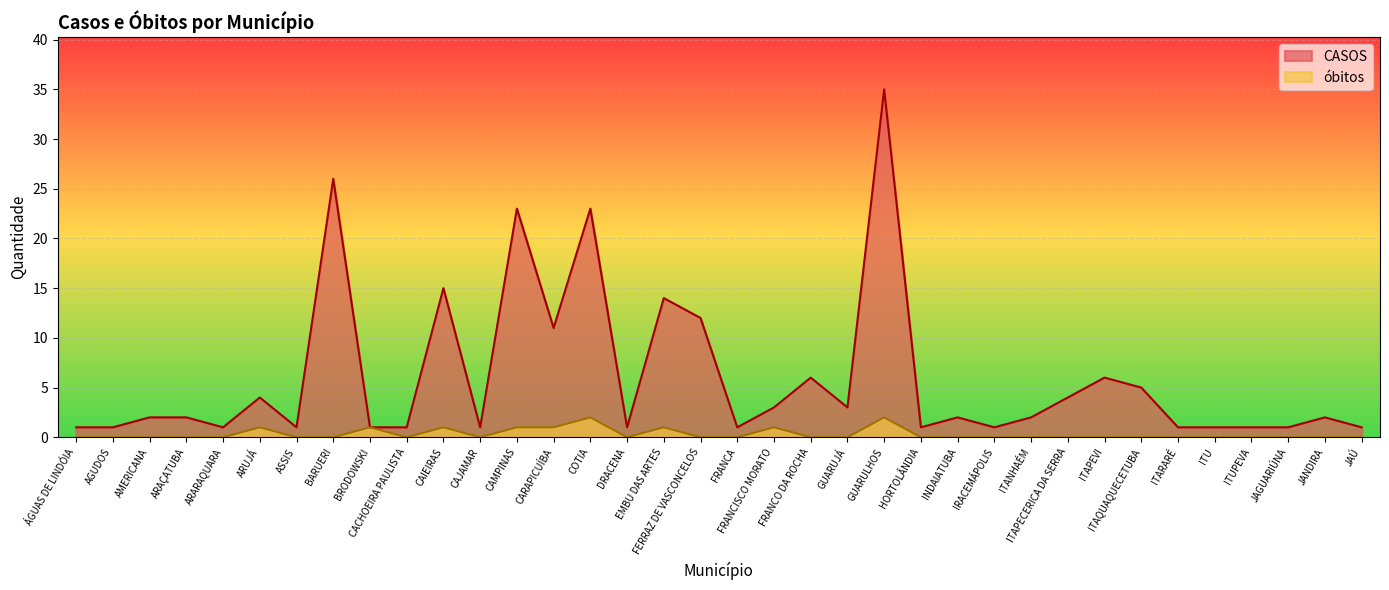

The CASOS series shows 5 at ITAQUAQUECETUBA. True or false?

True